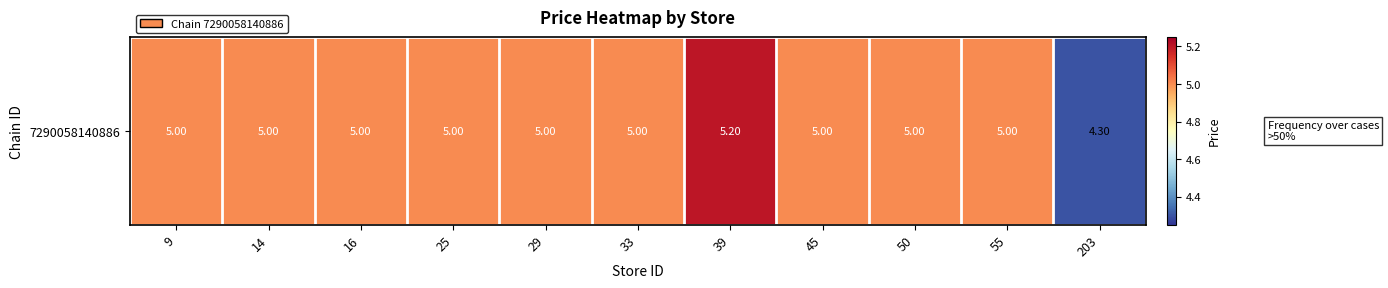

Reading left to right, extract all data points from this chart.

9=5.0	14=5.0	16=5.0	25=5.0	29=5.0	33=5.0	39=5.2	45=5.0	50=5.0	55=5.0	203=4.3